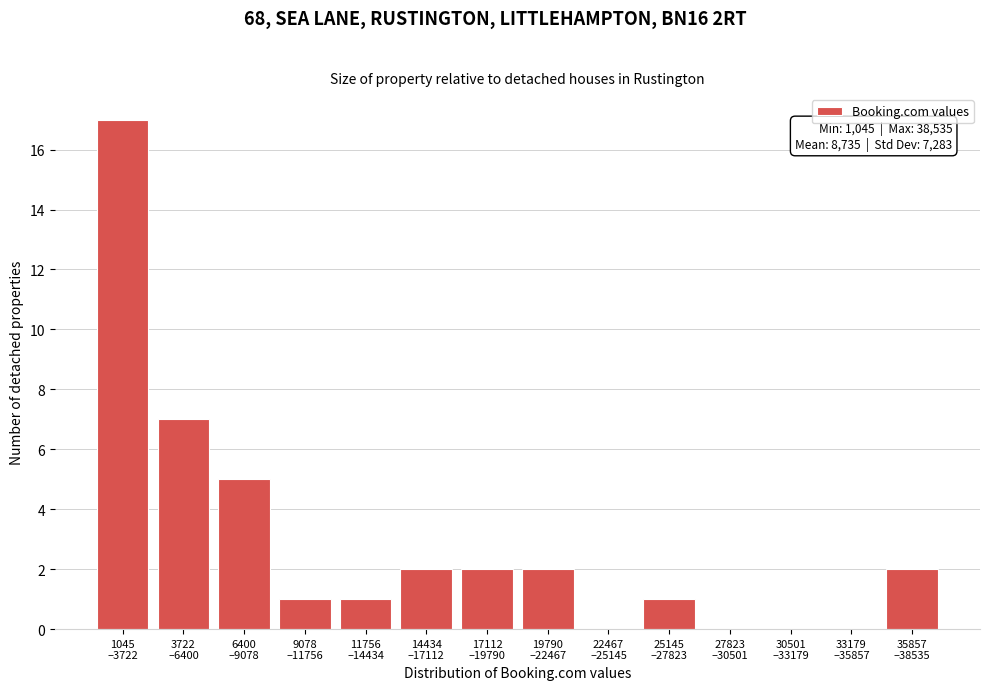

What is the greatest value displayed?

17